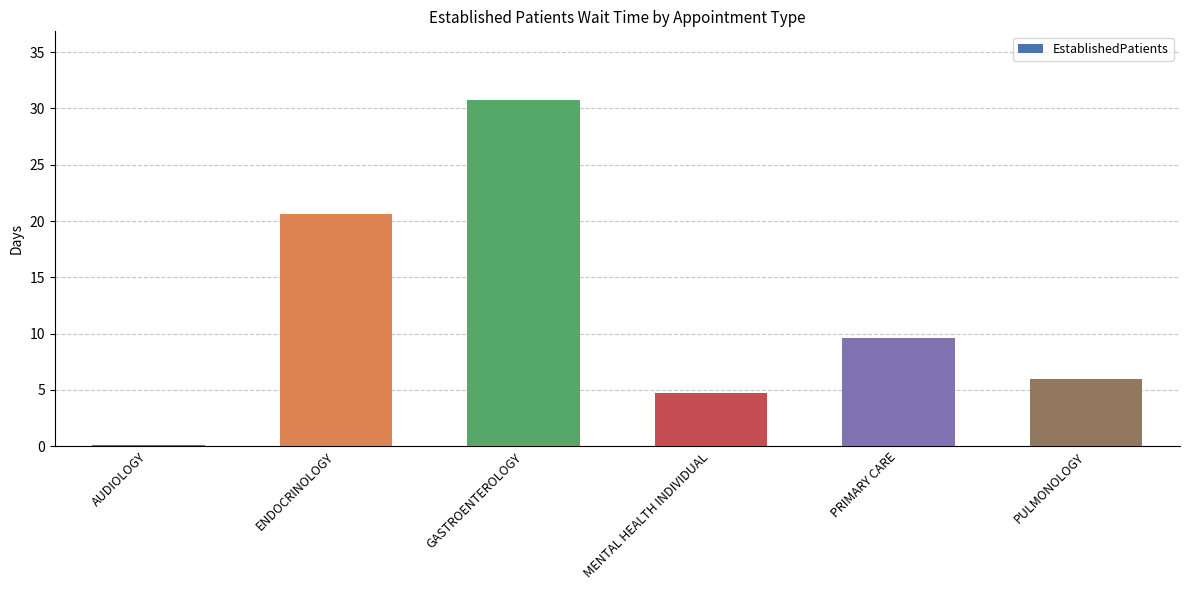

At which category does the chart reach its peak across all series?

GASTROENTEROLOGY